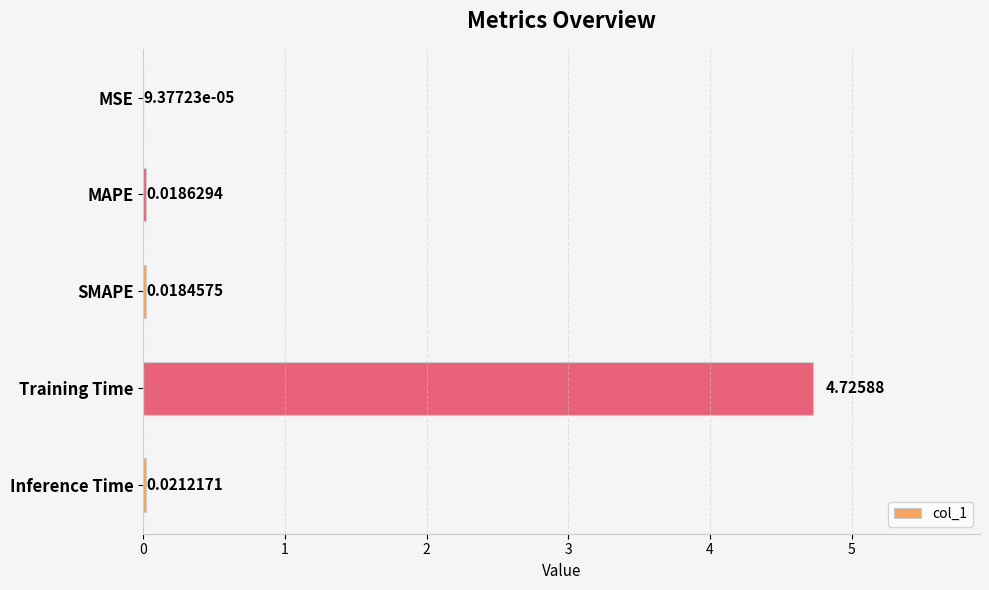

At which label is the value closest to 2?

Inference Time